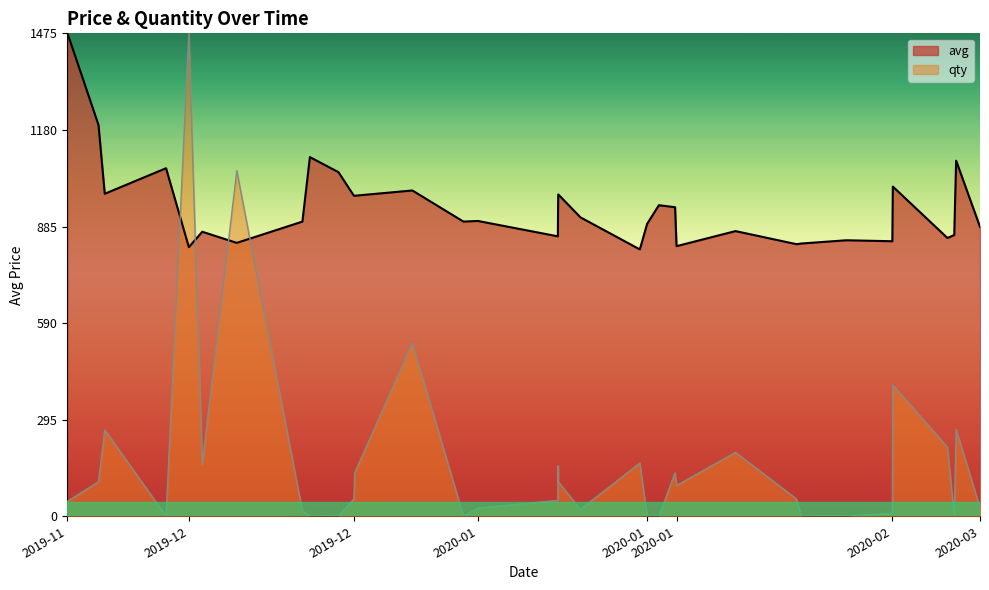

What are all the series names shown in the legend?

avg, qty